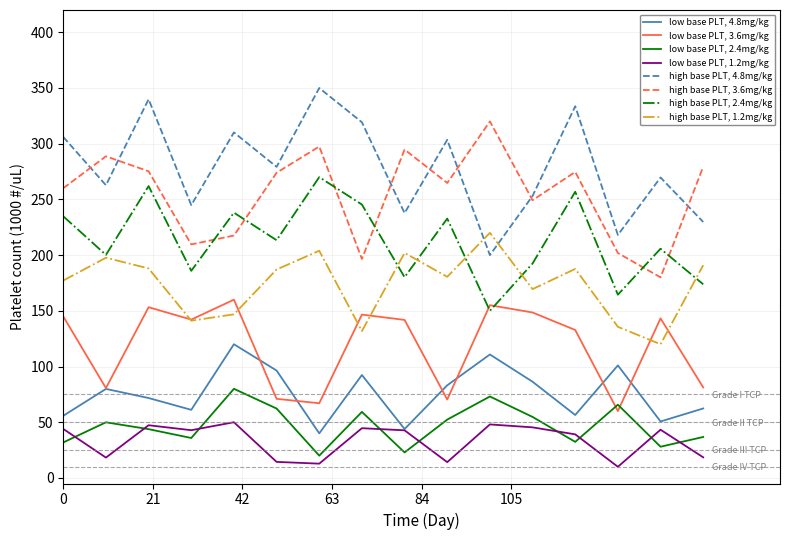

True or false: high base PLT, 1.2mg/kg and high base PLT, 3.6mg/kg intersect in this chart.

False